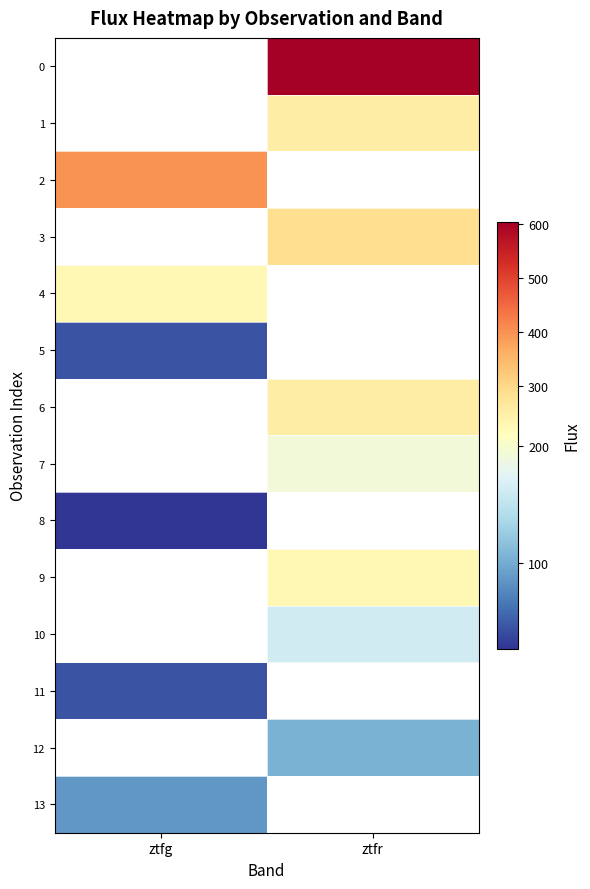

What is the maximum value shown in the chart?

604.2